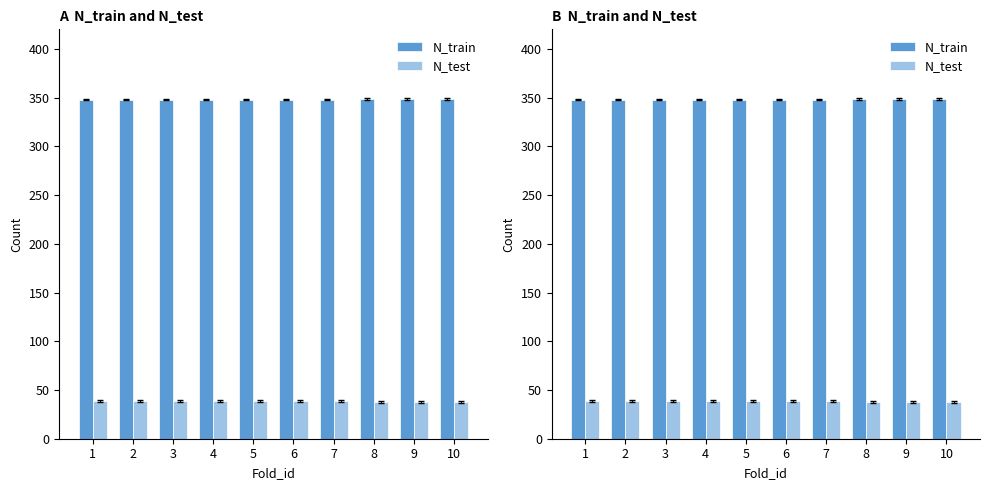

Count the N_train values in the range 348 to 349.

10